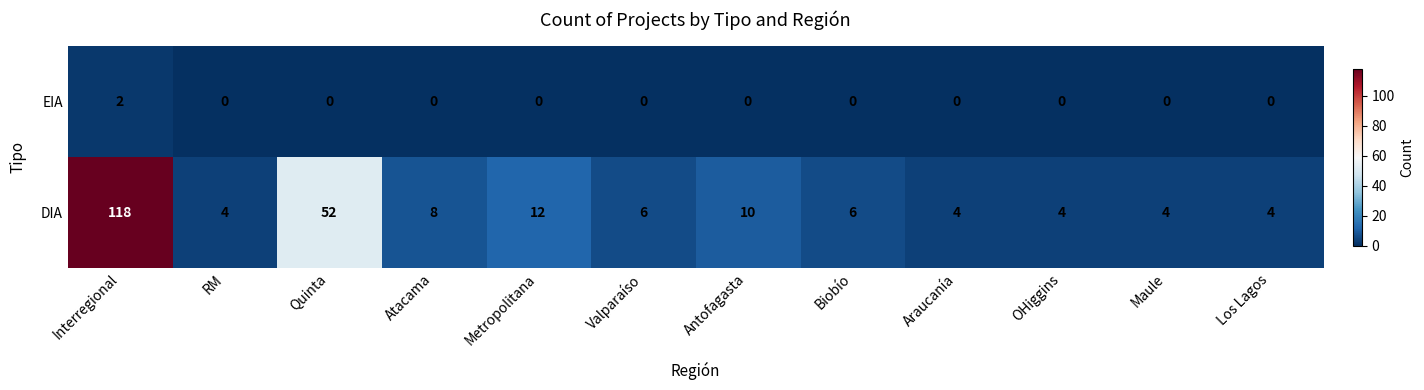

Read the DIA value at Biobío.

6